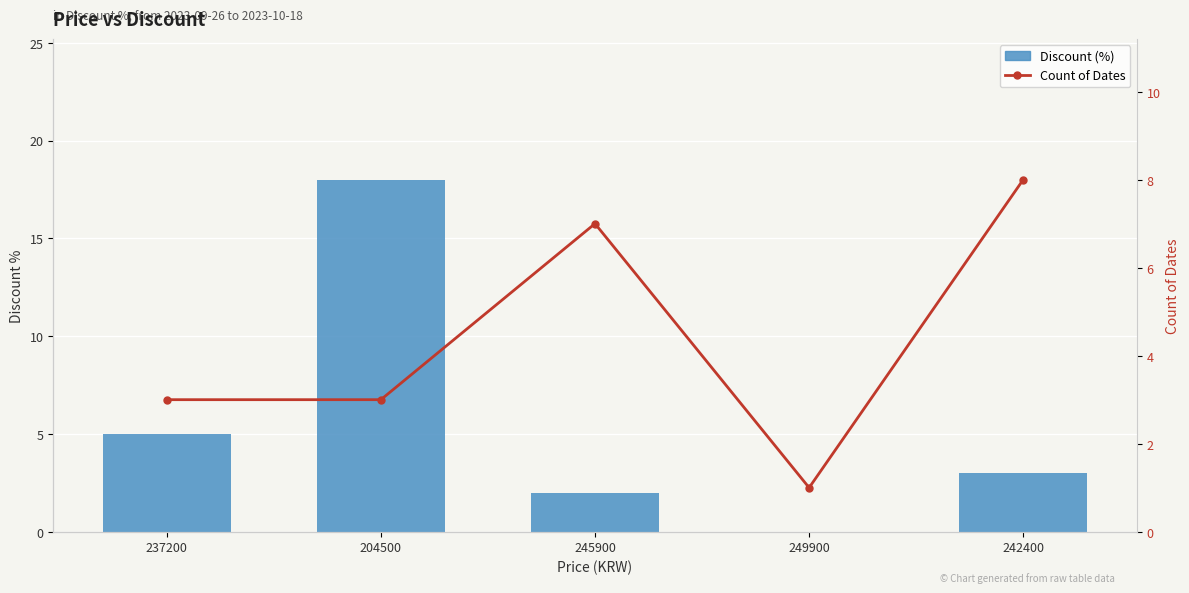

How many values in the Discount (%) series exceed 3?

2